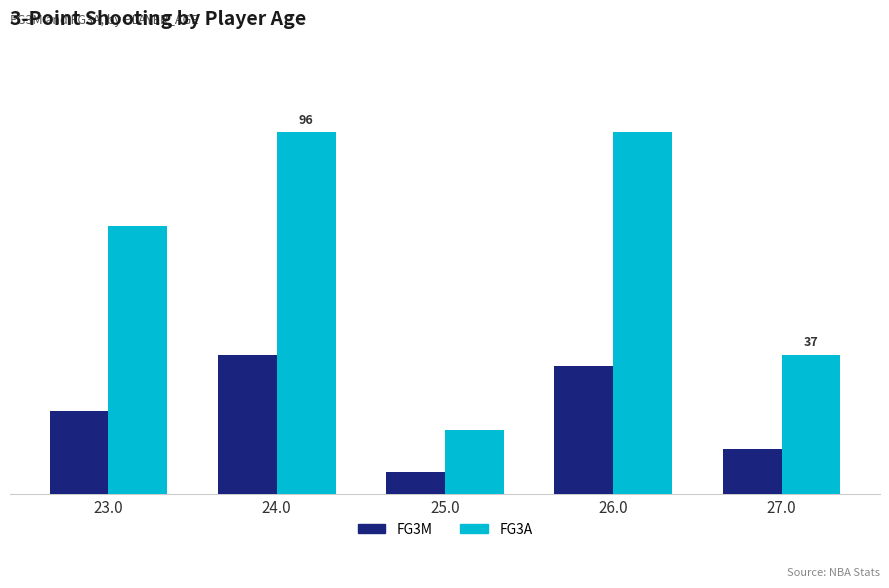

At how many categories does at least one series exceed 22?

4